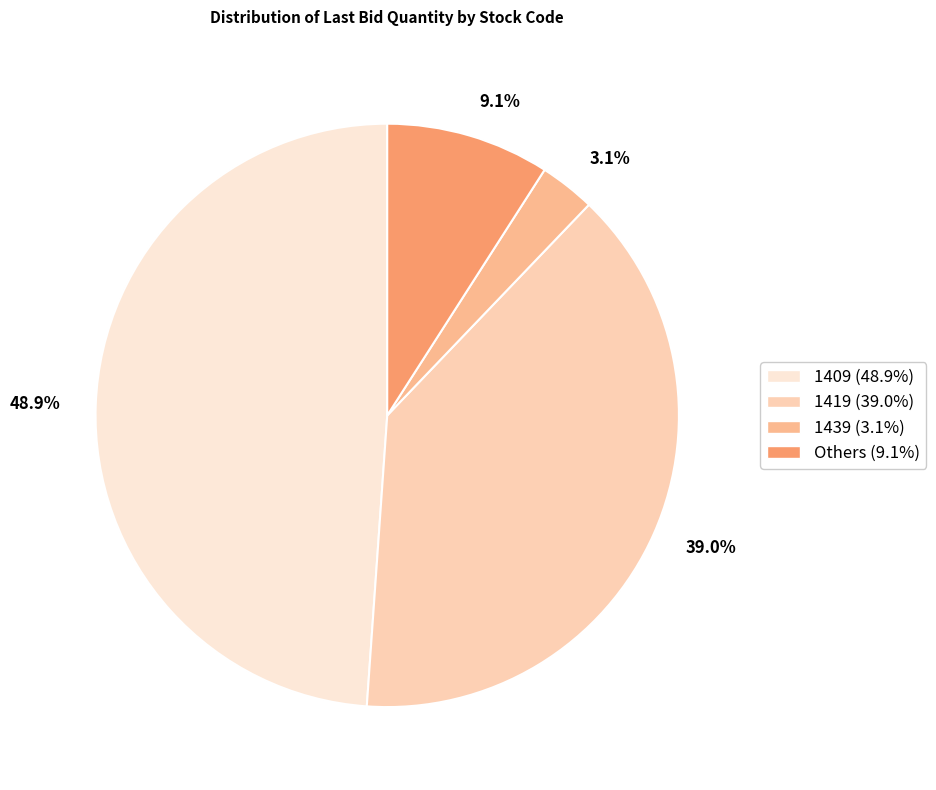

Between Others (9.1%) and 1409 (48.9%), which is larger?

1409 (48.9%)